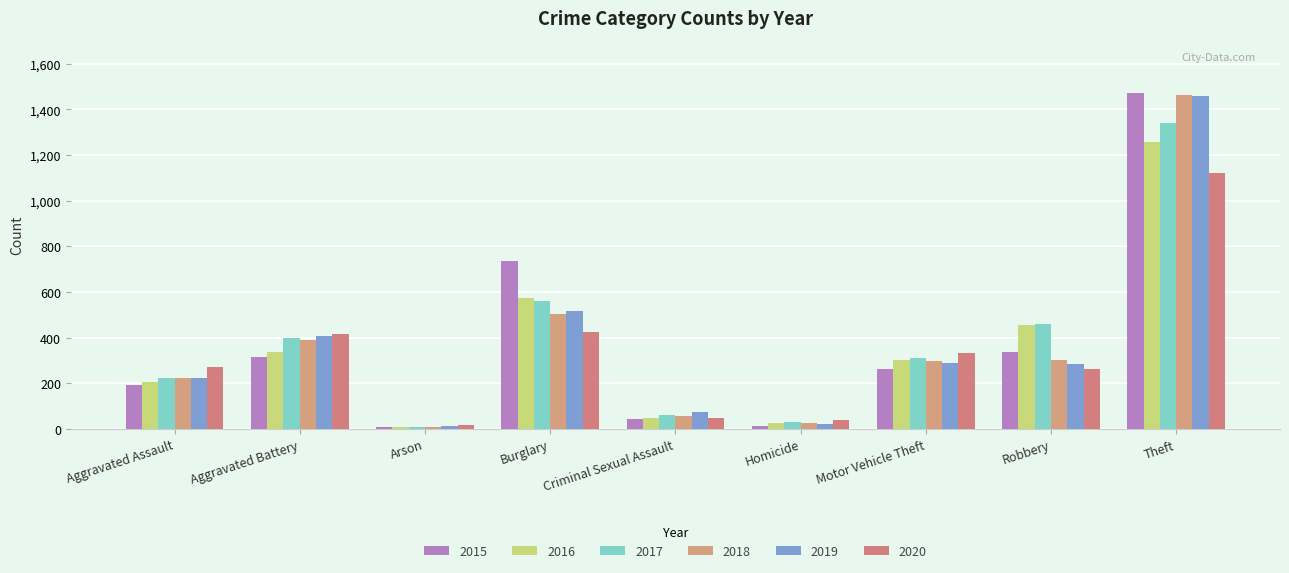

At which label does 2017 reach its minimum?

Arson